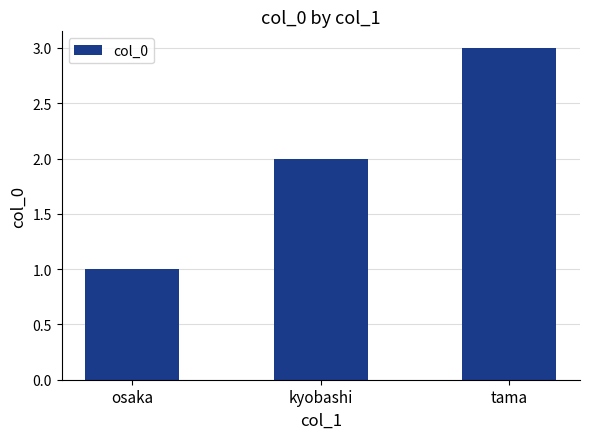

Reading left to right, transcribe all the data shown in this chart.

osaka=1	kyobashi=2	tama=3